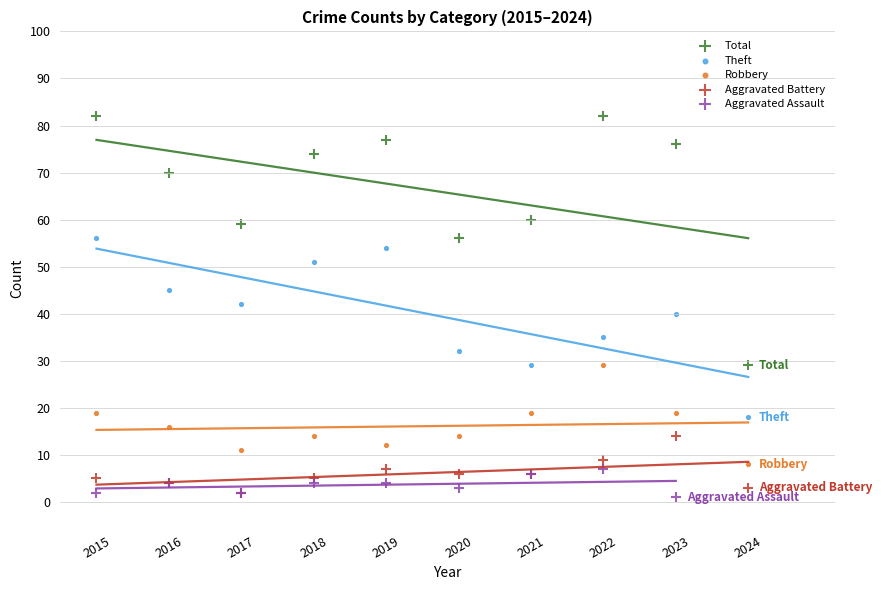

Which series contains the highest Y value?

Total